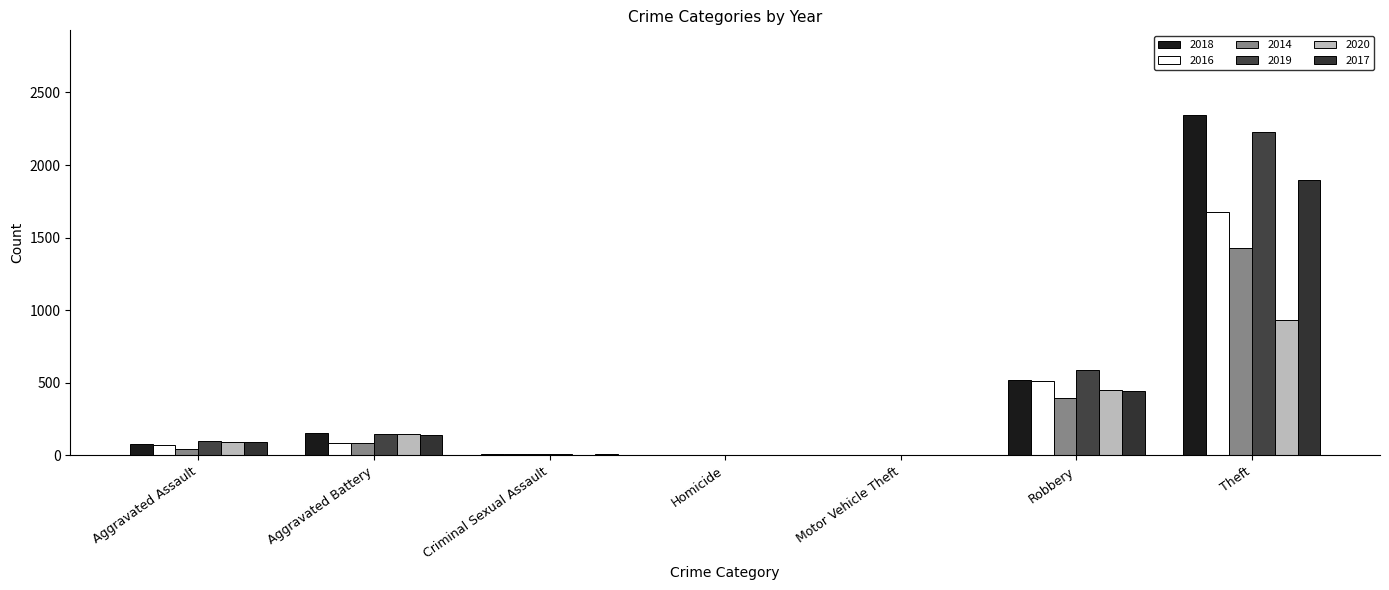

What is the sum of all 2018 values?

3104